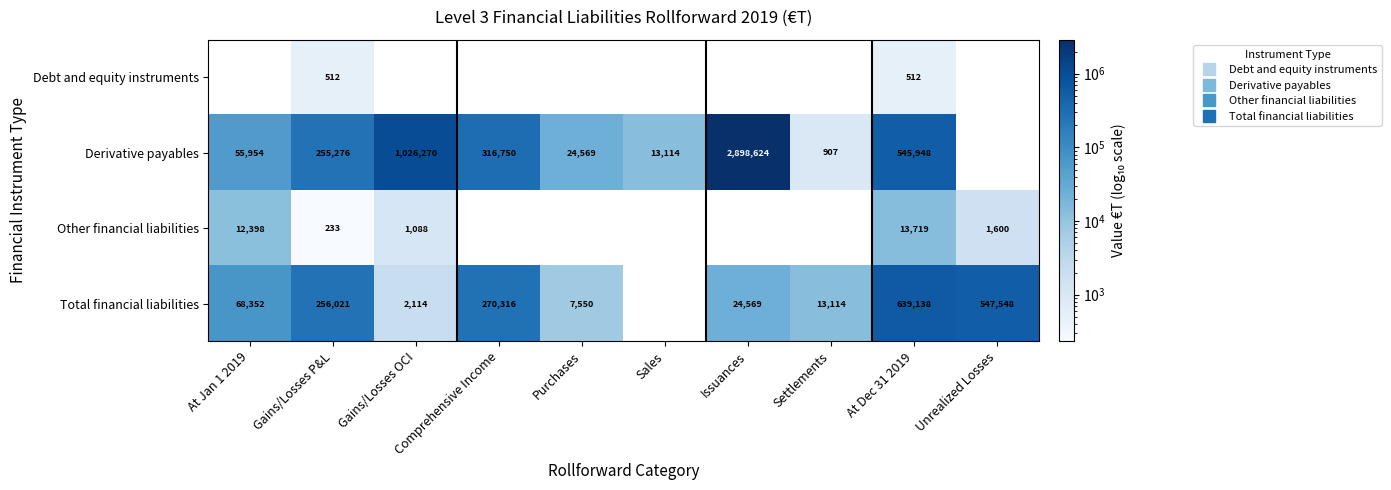

Which label corresponds to the largest value in the chart?

Issuances